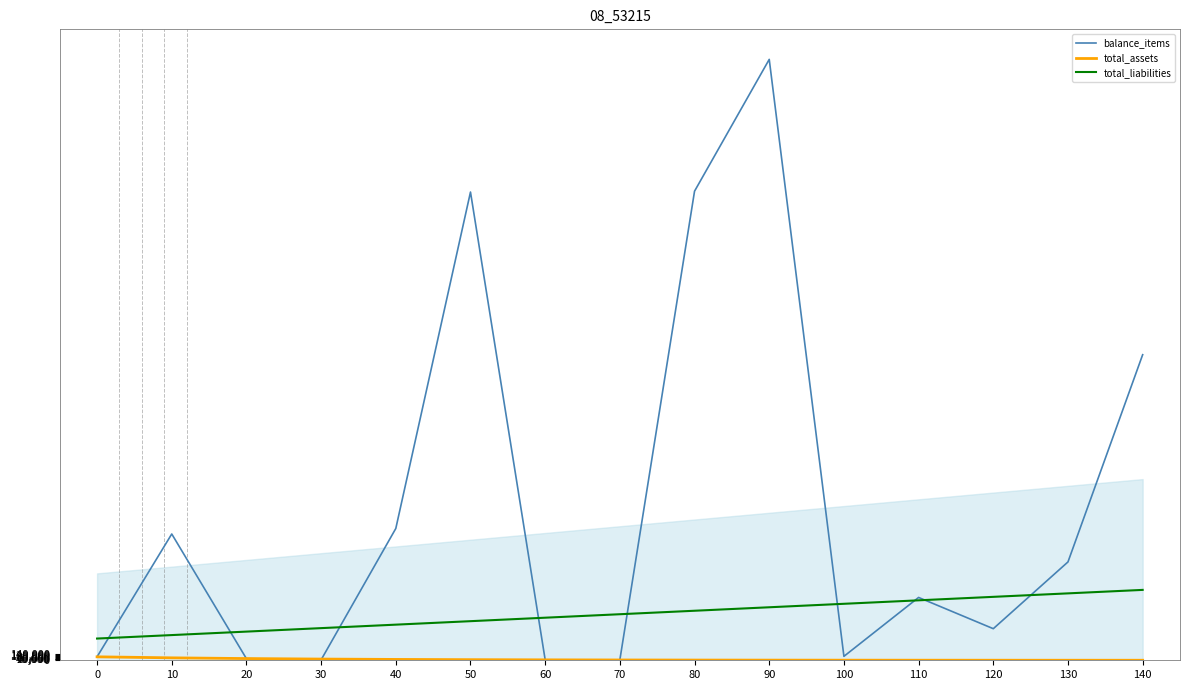

How many interior local valleys does the balance_items series have?

4